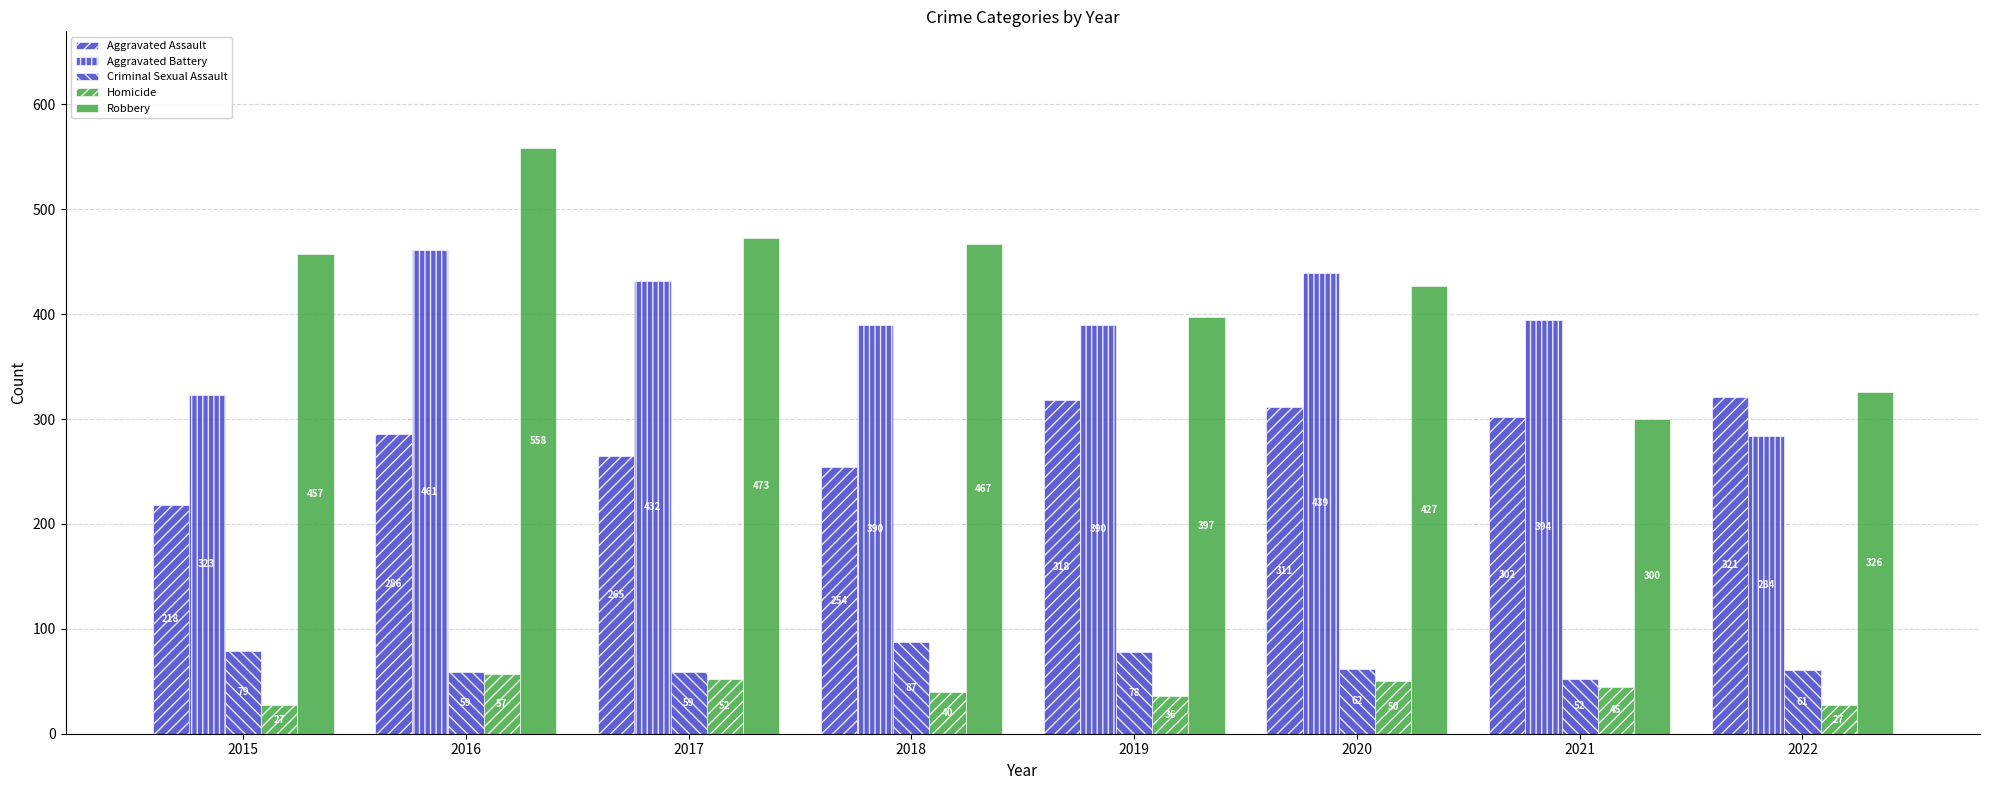

Count the number of categories in the chart.

8